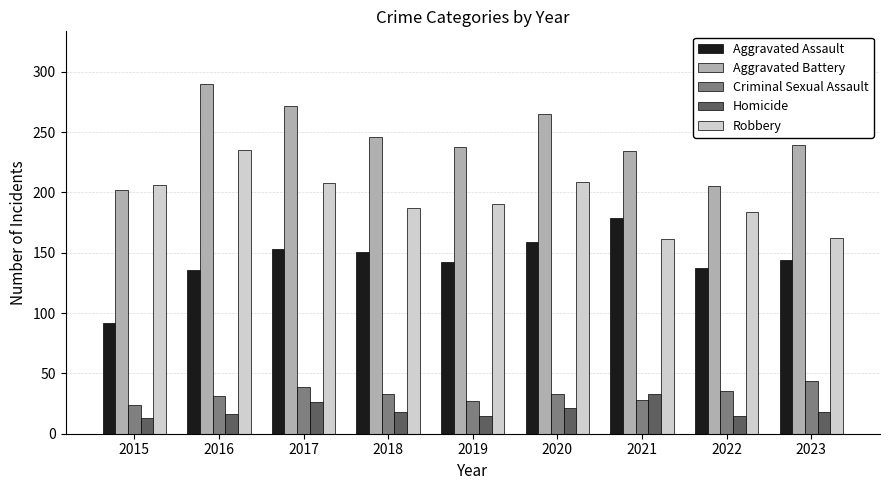

What are all the series names shown in the legend?

Aggravated Assault, Aggravated Battery, Criminal Sexual Assault, Homicide, Robbery